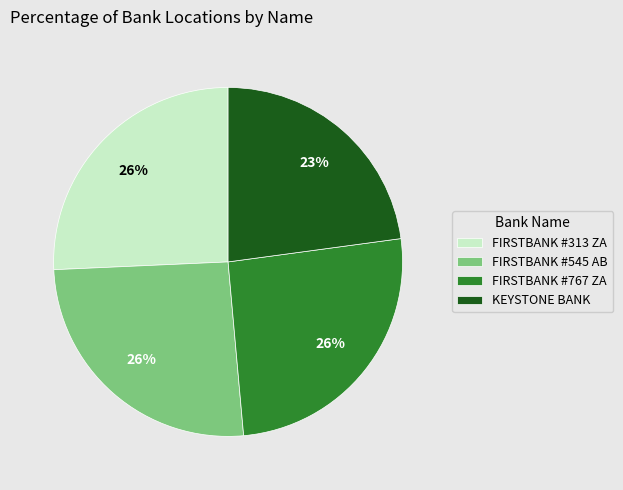

How many segments does this pie chart have?

4